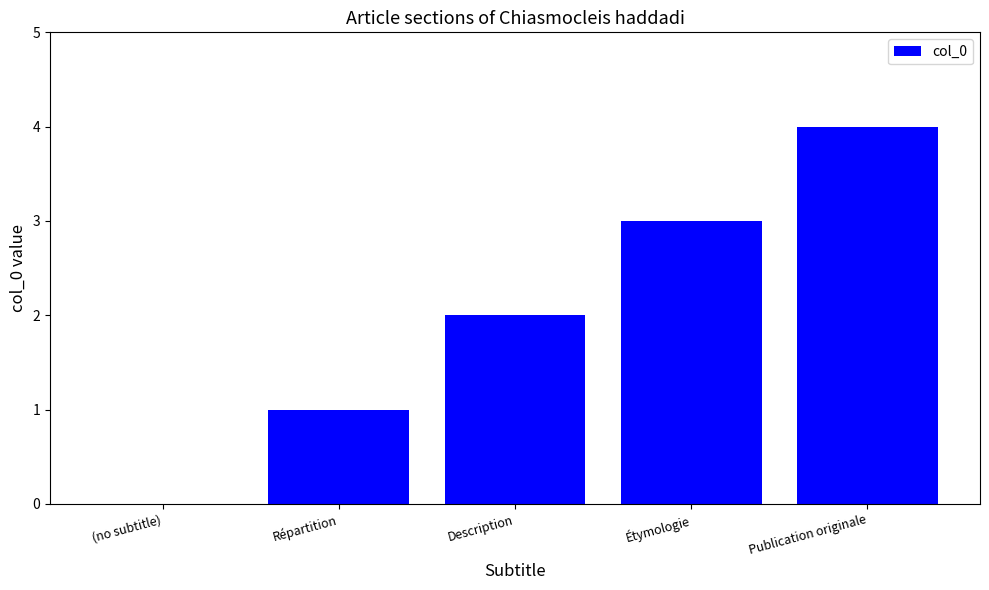

What is the greatest value displayed?

4